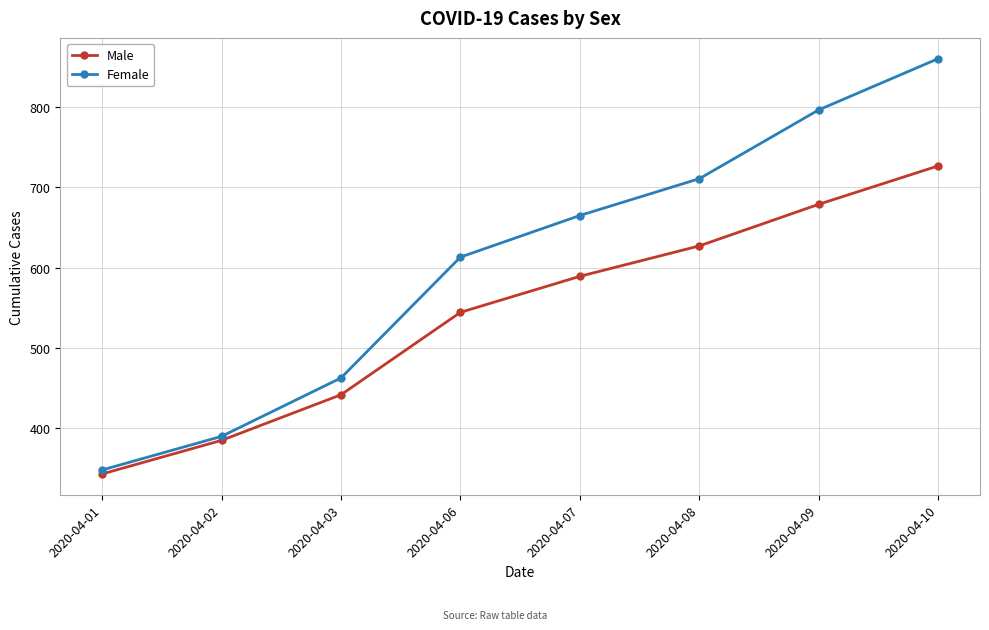

True or false: Female and Male cross at least once.

False